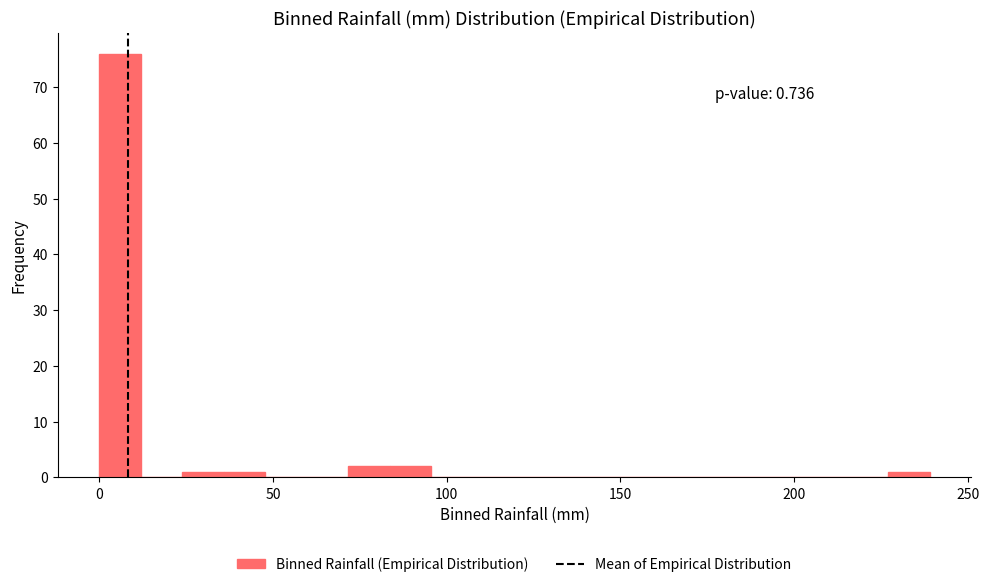

Read against the x-axis, roughly where is the centre of the tallest bar?

5